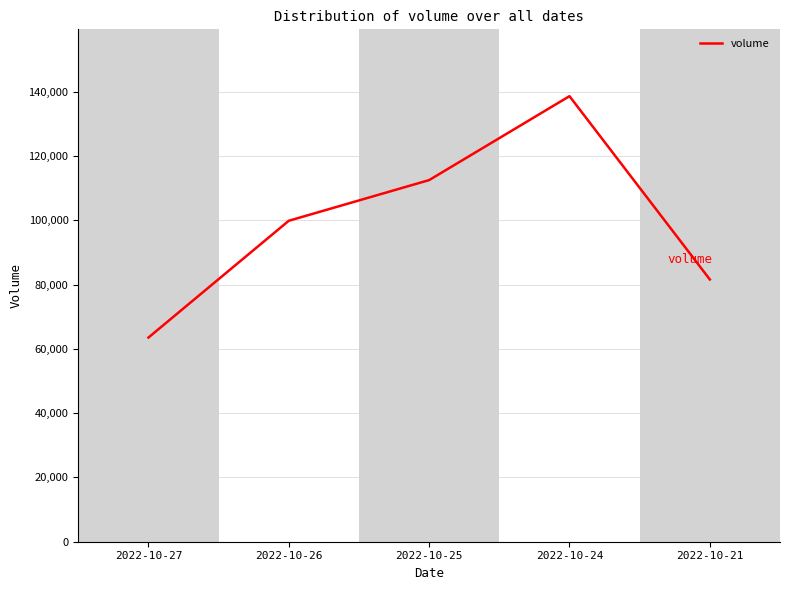

Reading right to left, list all the values displayed in this chart.

2022-10-21=81605	2022-10-24=138640	2022-10-25=112523	2022-10-26=99872	2022-10-27=63533